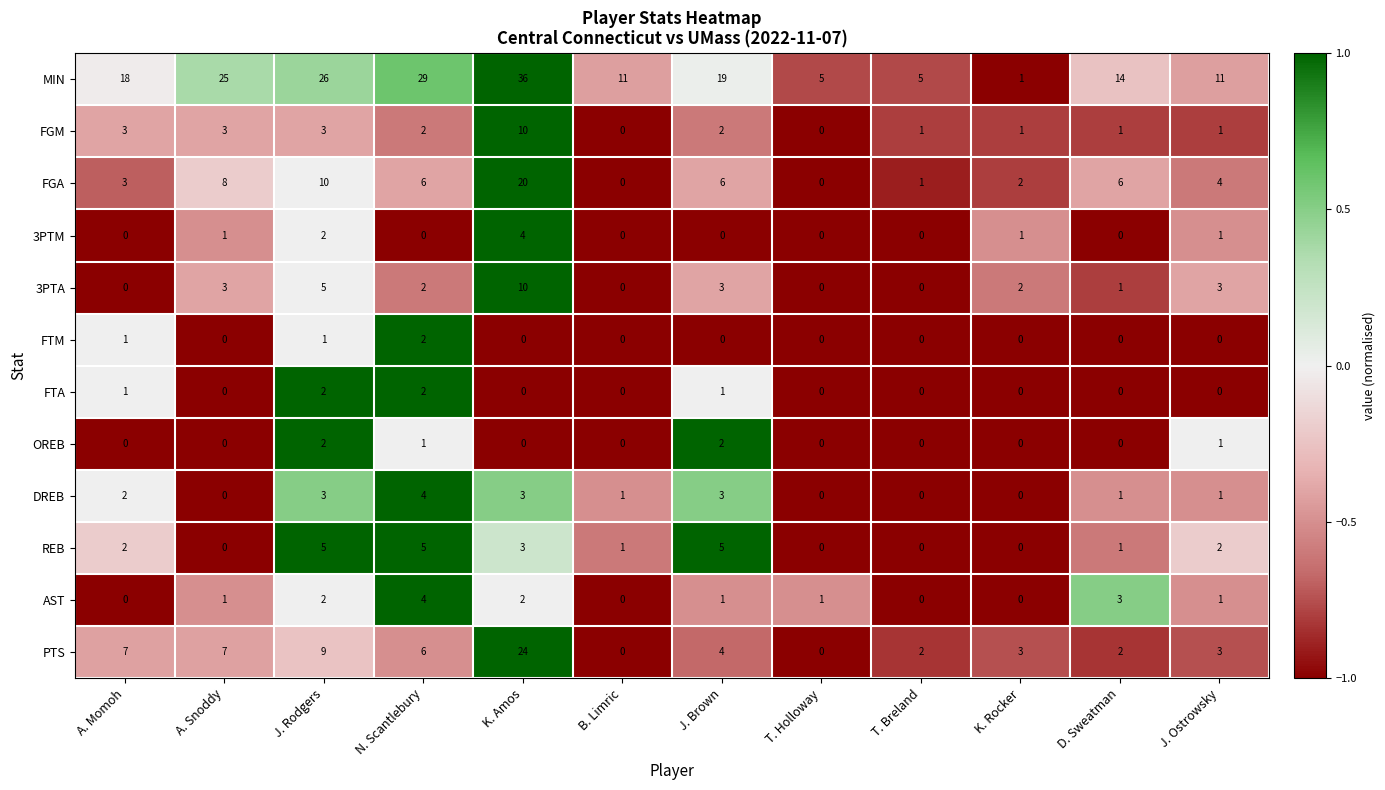

What is the difference between the MIN values at J. Brown and T. Breland?

14